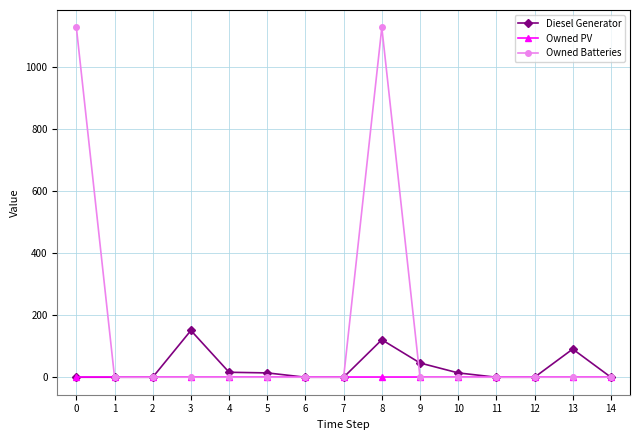

Which series has the largest total across all categories?

Owned Batteries